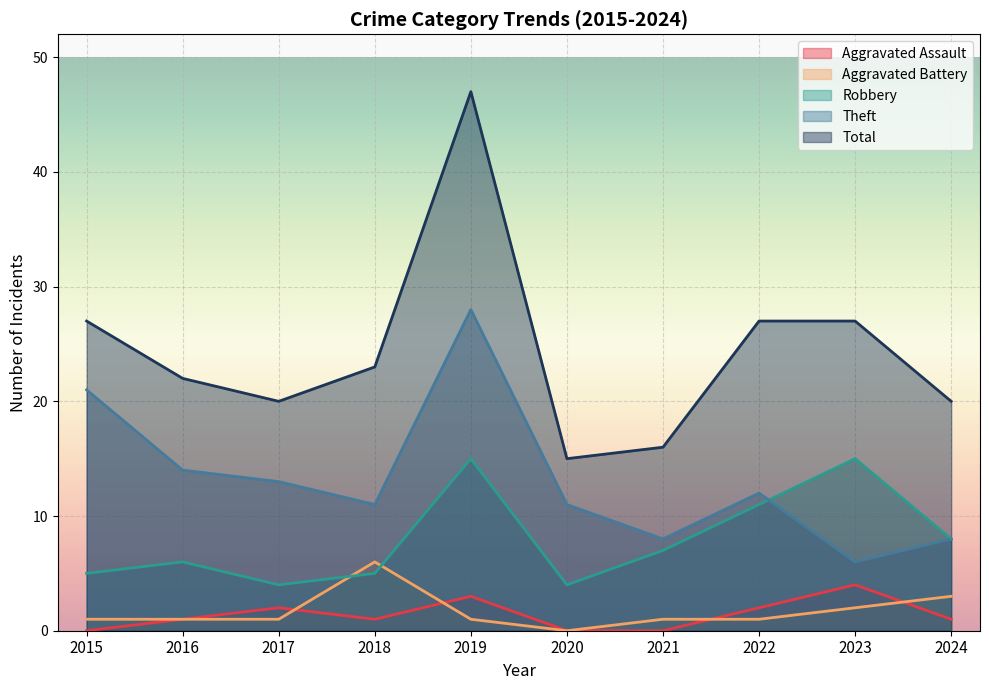

Where does the Theft series first go above 12?

2015